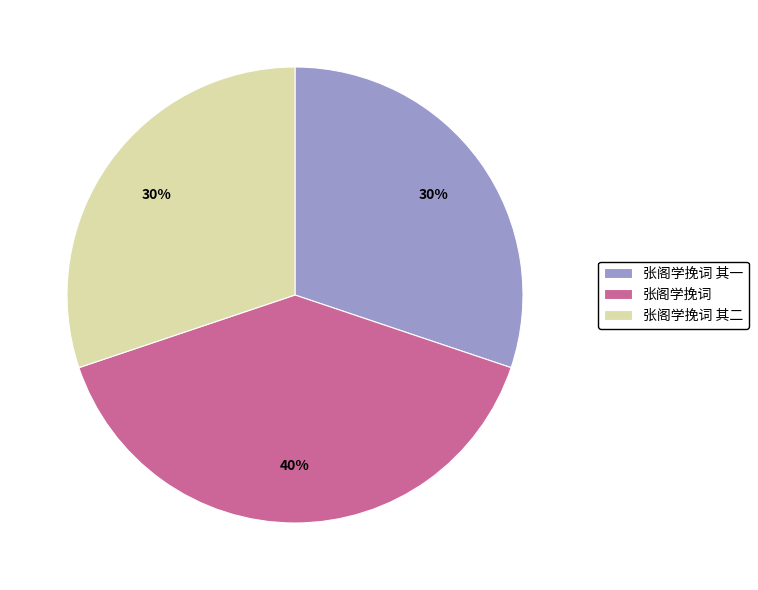

Between 张阁学挽词 其一 and 张阁学挽词, which is larger?

张阁学挽词